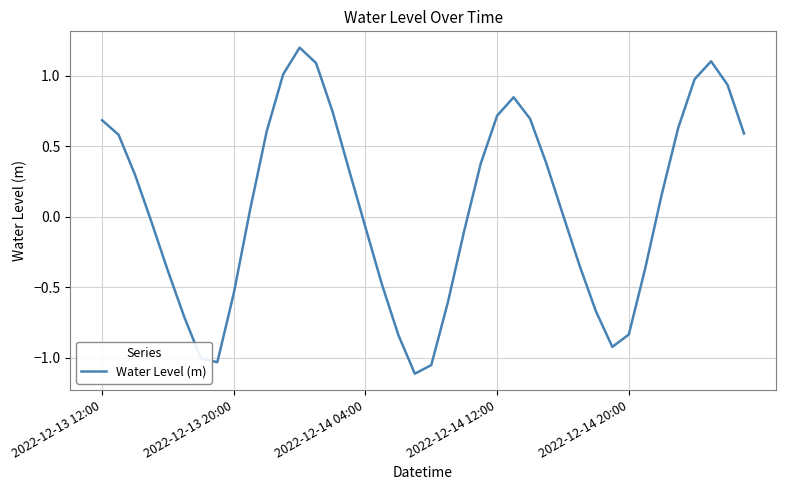

How many interior local valleys (lower than both neighbors) does the data have?

3